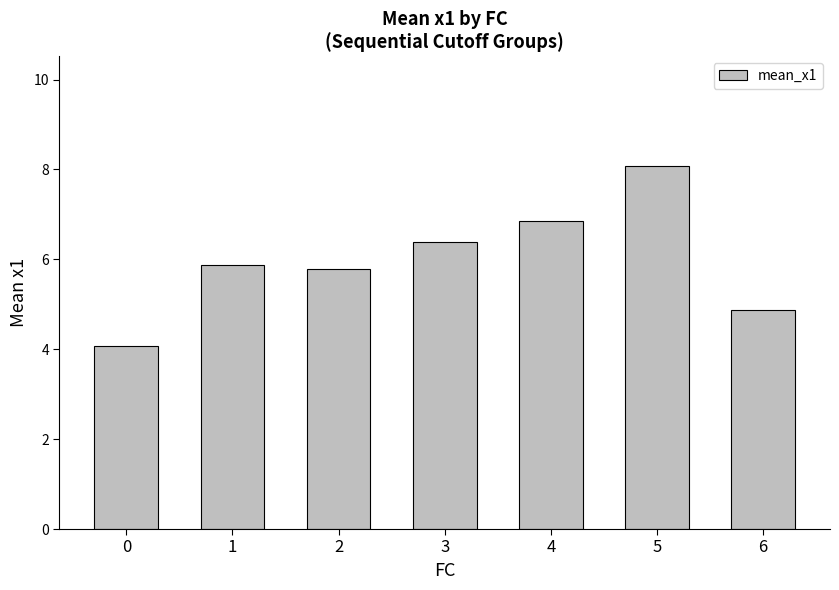

What is the approximate value at 0?

4.1